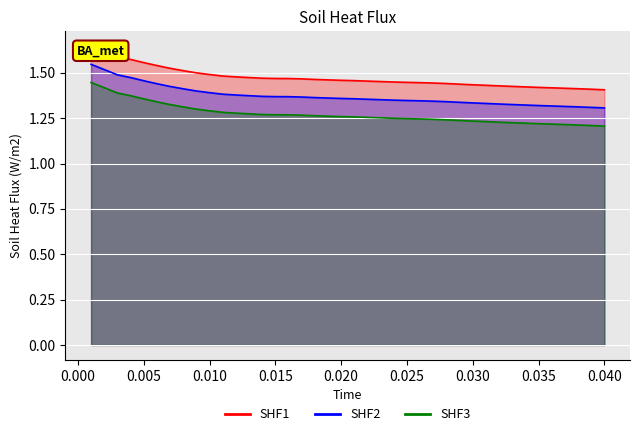

How many data points does each series have?

40